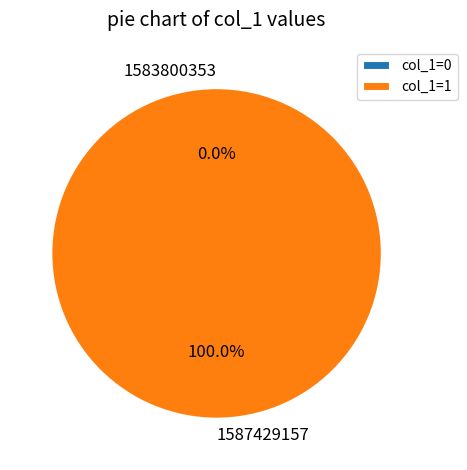

Count the number of slices in the pie.

2